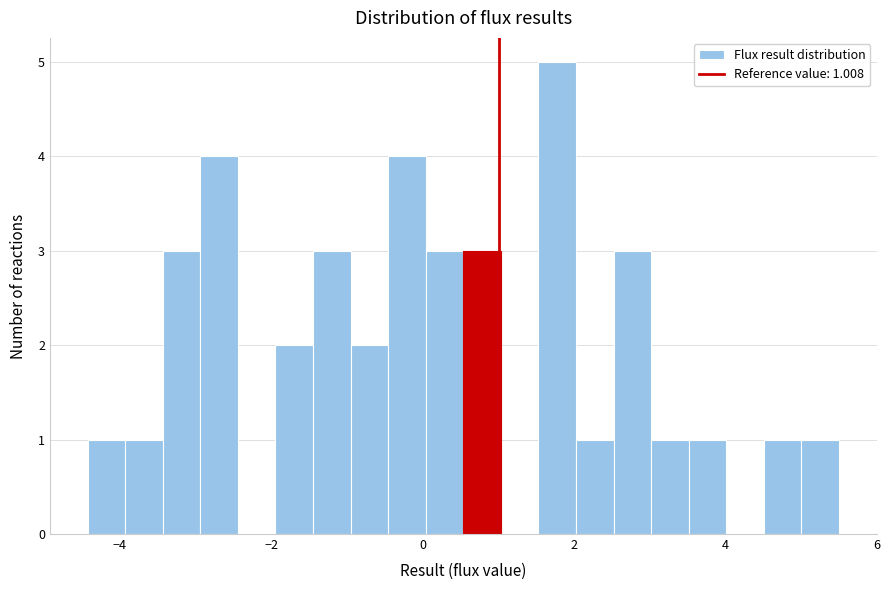

Read against the x-axis, roughly where is the centre of the tallest bar?

1.8